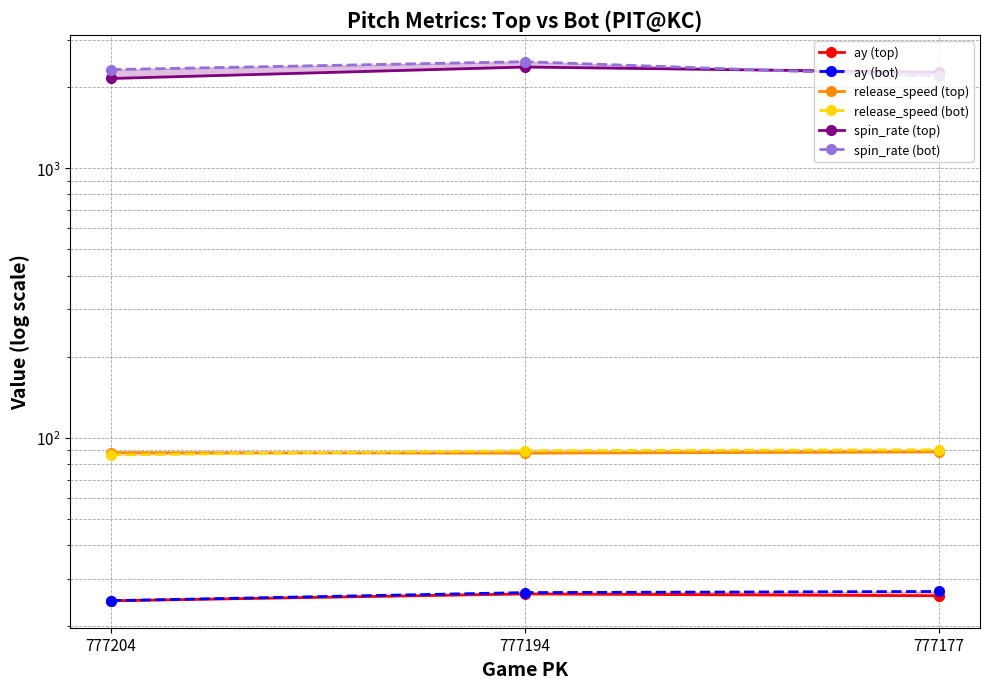

At how many categories does at least one series exceed 2101?

3